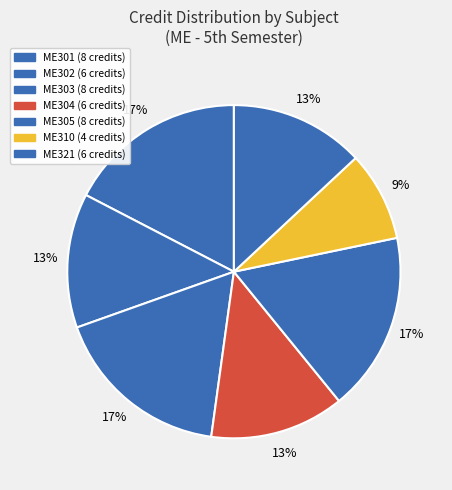

To the nearest percent, what portion does ME302 represent?

13%